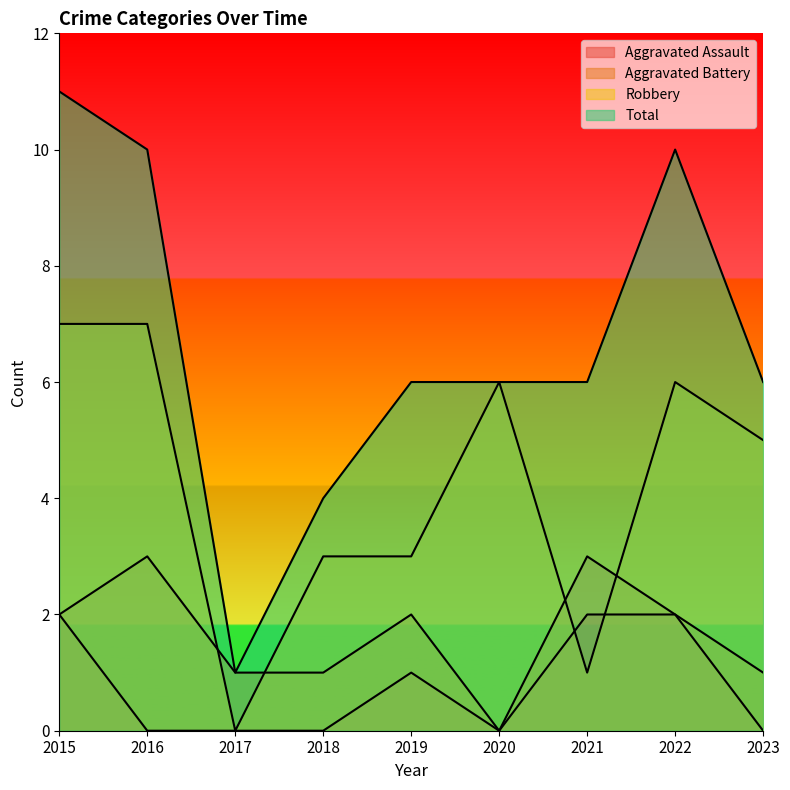

Which label corresponds to the largest value in the chart?

2015